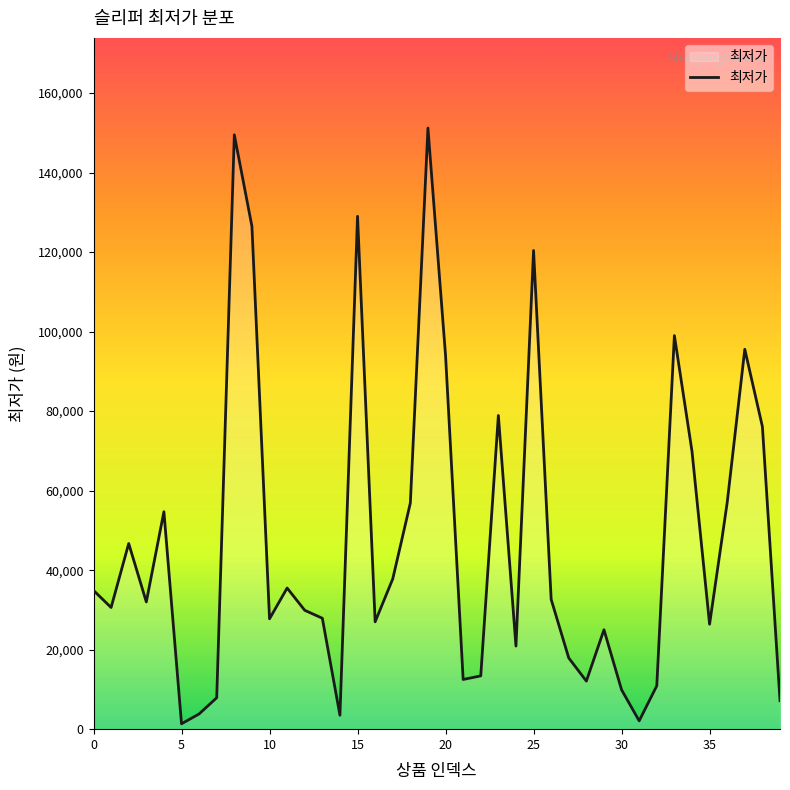

What is the greatest value displayed?

151200